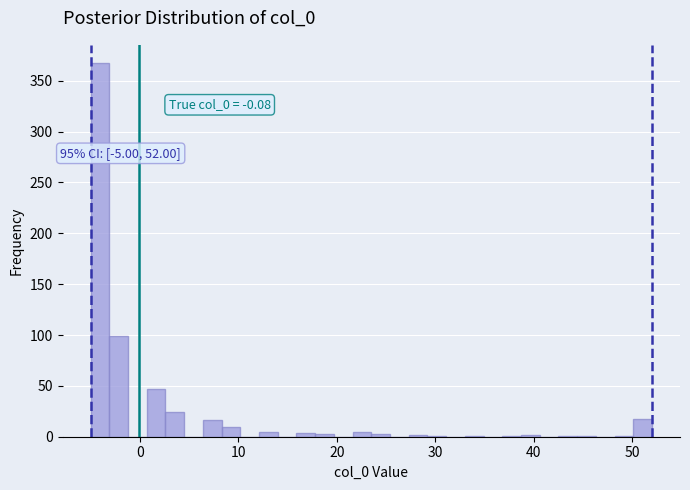

Read against the x-axis, roughly where is the centre of the tallest bar?

-4